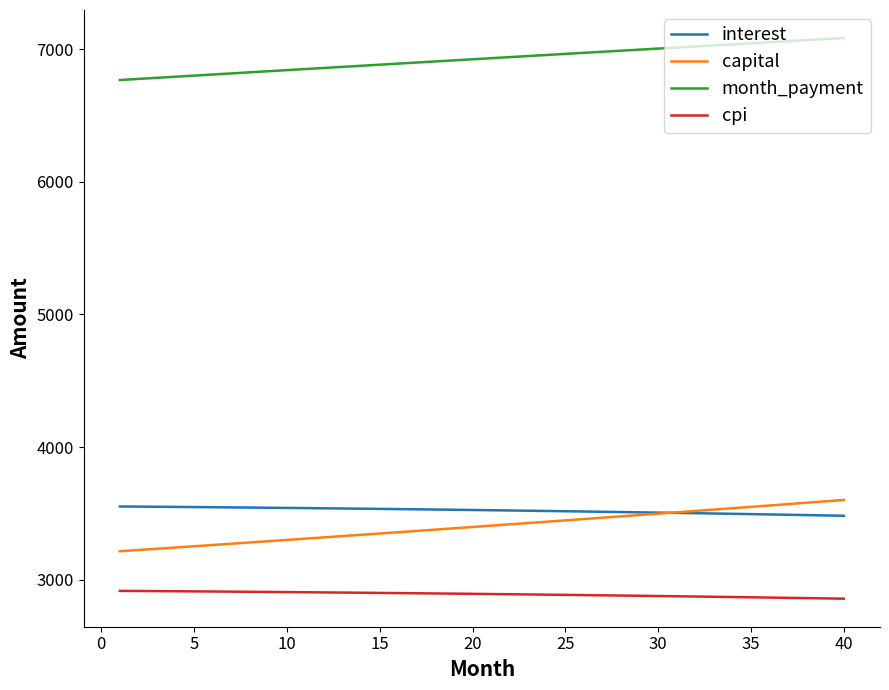

Which series has the largest range (max minus min)?

capital